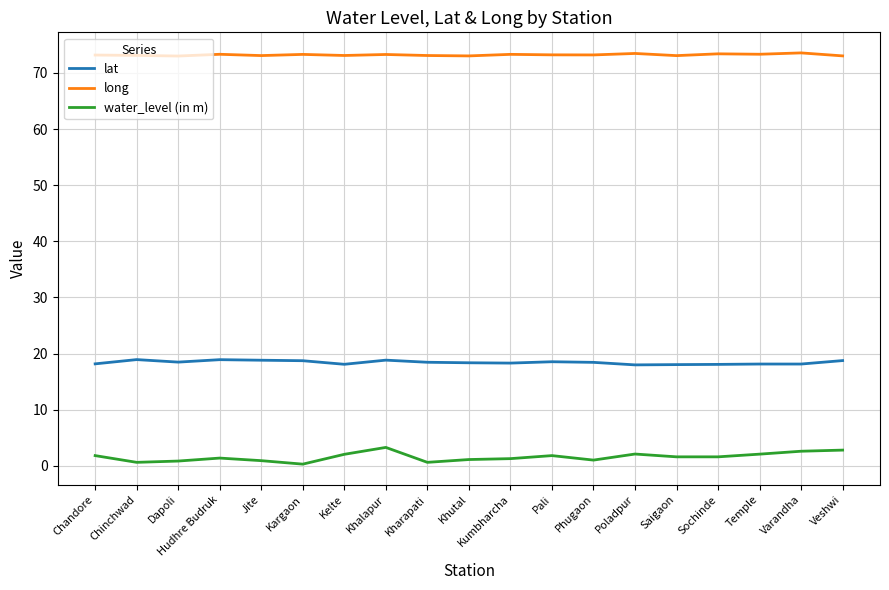

The value of water_level (in m) at Khutal is 1.1. True or false?

True